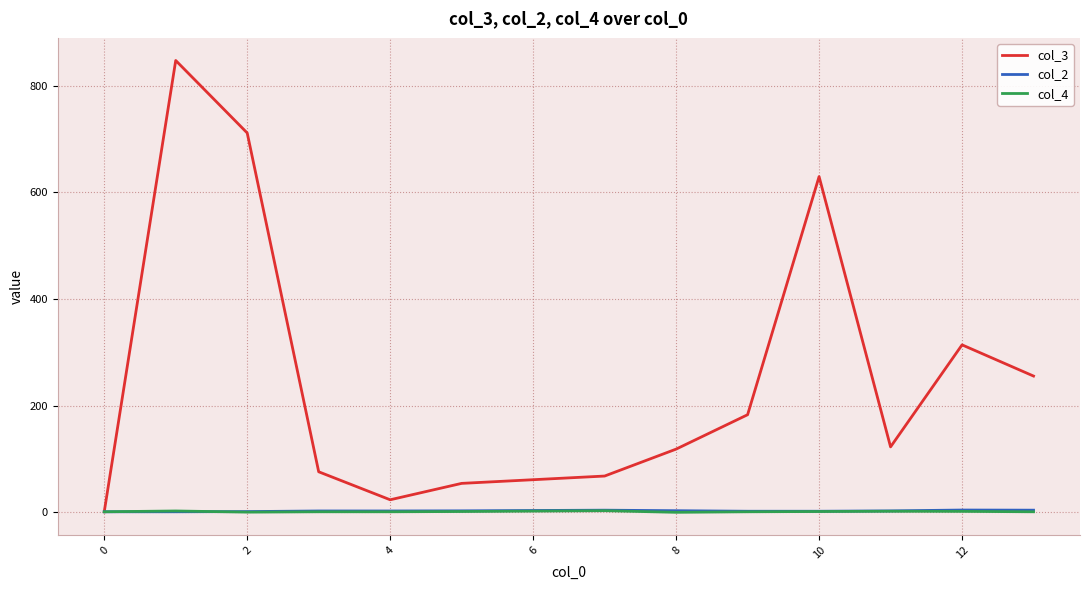

Which series has the largest range (max minus min)?

col_3